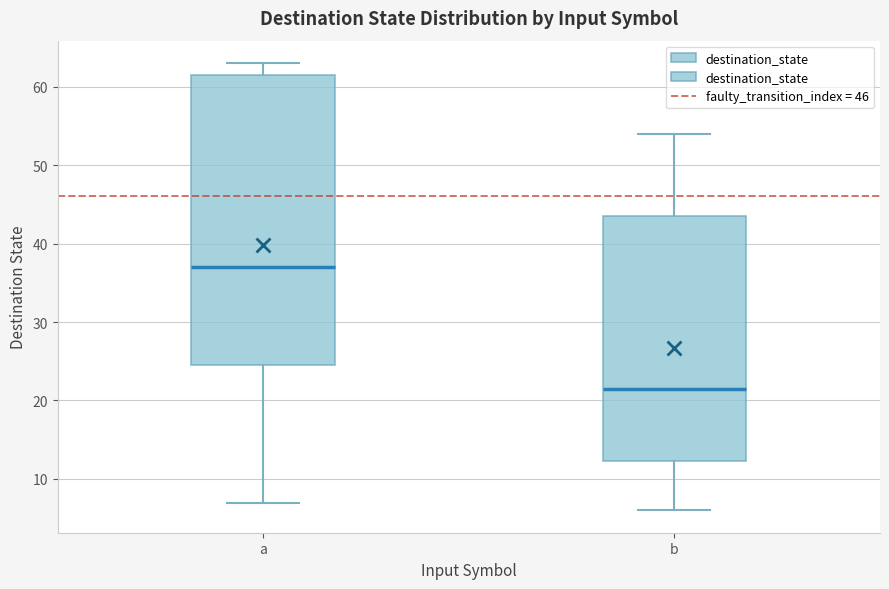

Where does the median line of the box for b sit on the y-axis? The values are not printed on the chart, so give them approximately, as read against the axis.

22